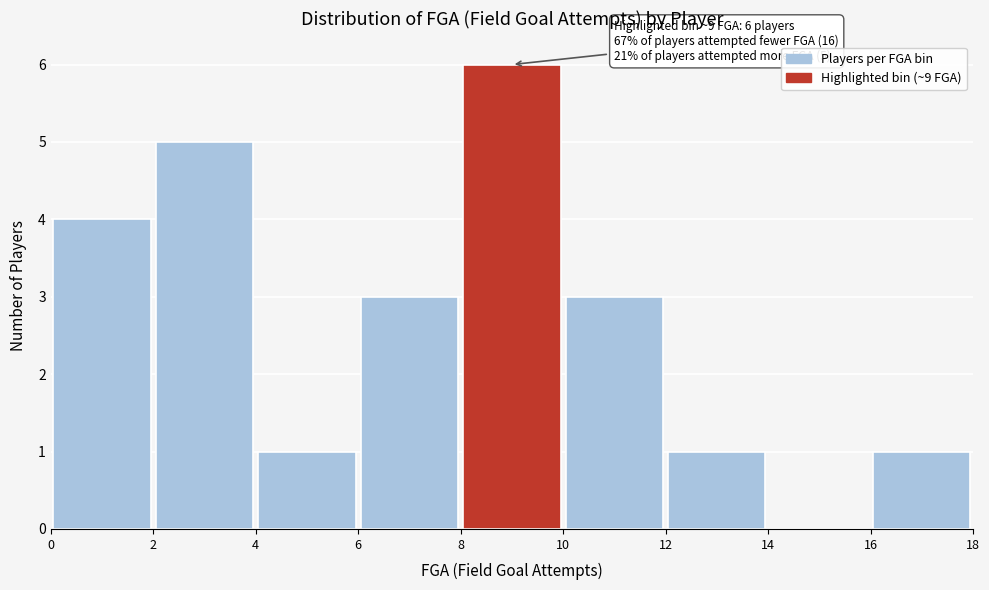

Which range on the x-axis has the tallest bar?

8 to 10